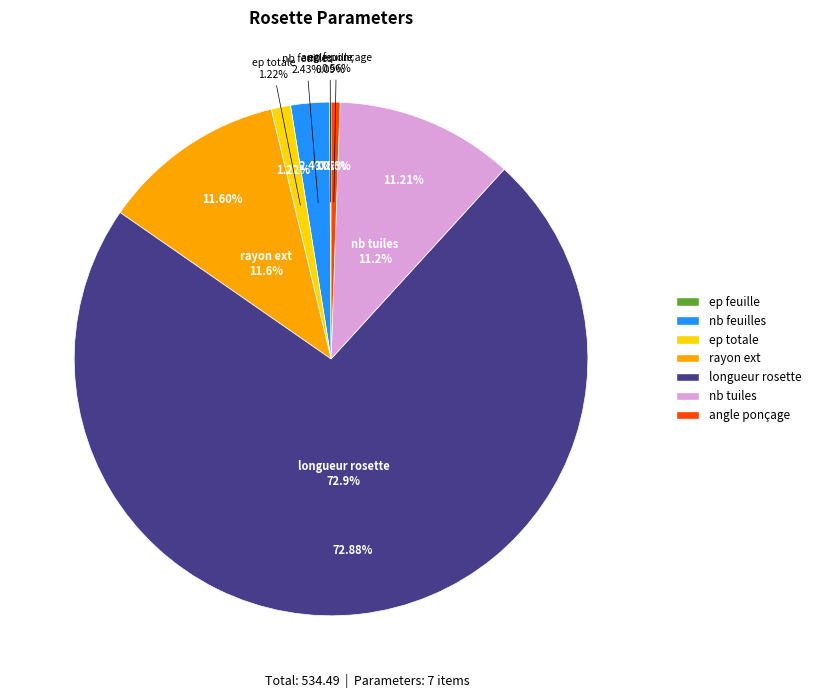

Which has a higher value, longueur rosette or nb feuilles?

longueur rosette